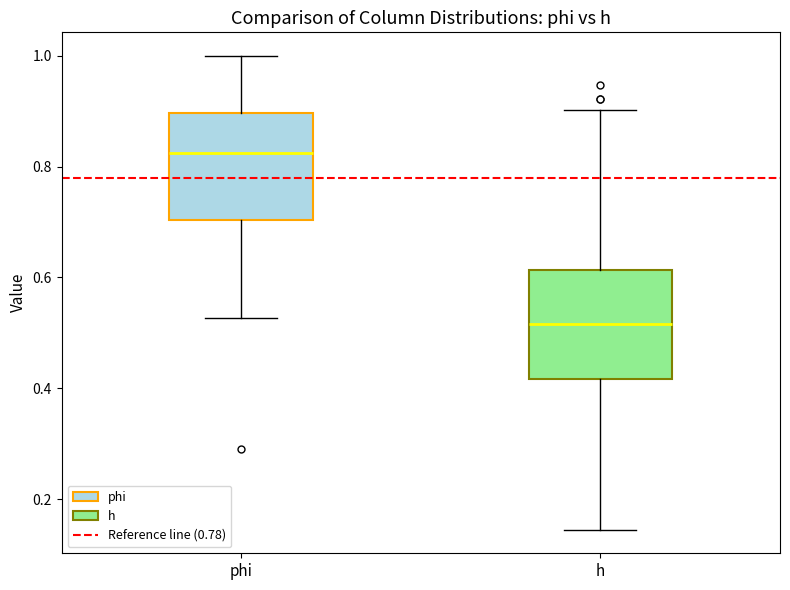

Reading left to right, transcribe this box plot: for each box, give where its median line is, the range the box spans, and where its two whiskers end, as read against the y-axis. The values are not printed on the chart, so give them approximately, as read against the axis.

phi: median 0.82, box 0.70 to 0.90, whiskers 0.52 to 1.00
h: median 0.52, box 0.42 to 0.62, whiskers 0.14 to 0.90